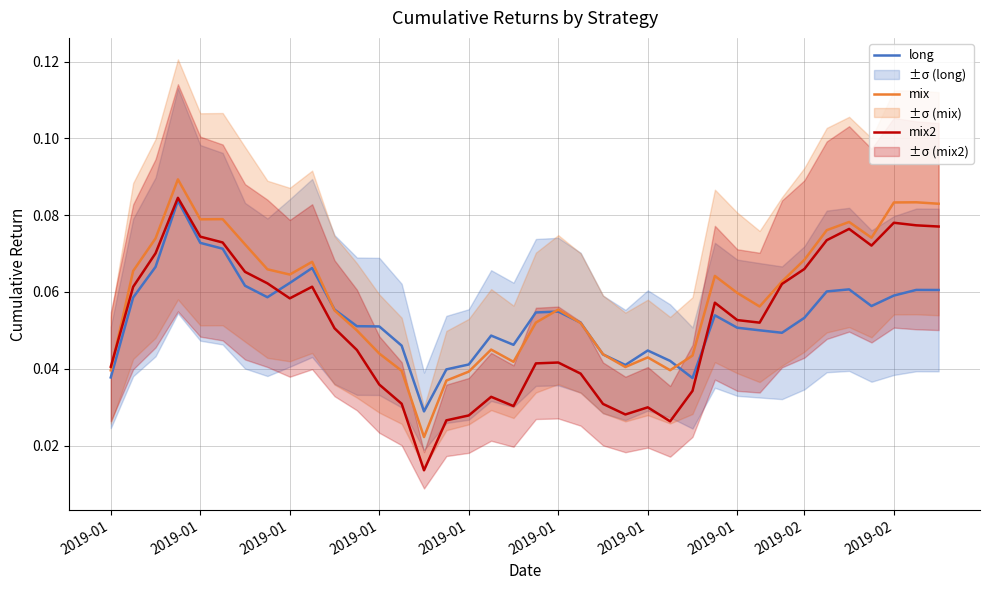

True or false: mix has a value of 0.0 at 2019-01.

False